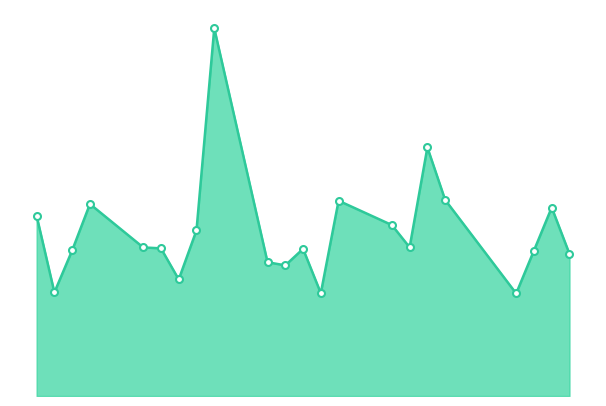

What is the value of the 8th point from the left?

1203900